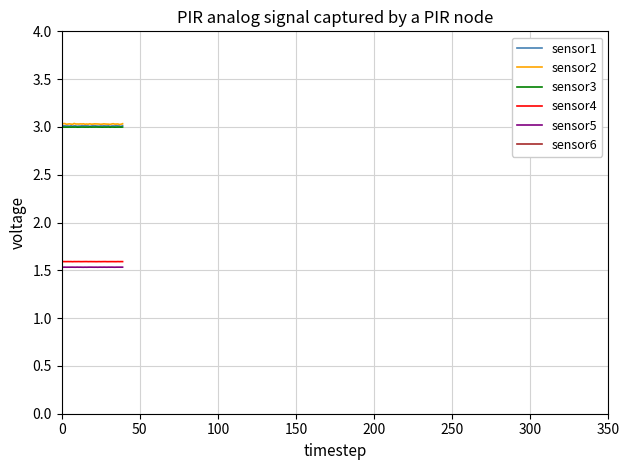

Reading right to left, list all the values displayed in this chart.

sensor1: 3.0	3.0	3.0	3.0	3.0	3.0	3.0	3.0	3.0	3.0	3.0	3.0	3.0	3.0	3.0	3.0	3.0	3.0	3.0	3.0	3.0	3.0	3.0	3.0	3.0	3.0	3.0	3.0	3.0	3.0	3.0	3.0	3.0	3.0	3.0	3.0	3.0	3.0	3.0	3.0
sensor2: 3.0	3.0	3.0	3.0	3.0	3.0	3.0	3.0	3.0	3.0	3.0	3.0	3.0	3.0	3.0	3.0	3.0	3.0	3.0	3.0	3.0	3.0	3.0	3.0	3.0	3.0	3.0	3.0	3.0	3.0	3.0	3.0	3.0	3.0	3.0	3.0	3.0	3.0	3.0	3.0
sensor3: 3.0	3.0	3.0	3.0	3.0	3.0	3.0	3.0	3.0	3.0	3.0	3.0	3.0	3.0	3.0	3.0	3.0	3.0	3.0	3.0	3.0	3.0	3.0	3.0	3.0	3.0	3.0	3.0	3.0	3.0	3.0	3.0	3.0	3.0	3.0	3.0	3.0	3.0	3.0	3.0
sensor4: 1.6	1.6	1.6	1.6	1.6	1.6	1.6	1.6	1.6	1.6	1.6	1.6	1.6	1.6	1.6	1.6	1.6	1.6	1.6	1.6	1.6	1.6	1.6	1.6	1.6	1.6	1.6	1.6	1.6	1.6	1.6	1.6	1.6	1.6	1.6	1.6	1.6	1.6	1.6	1.6
sensor5: 1.5	1.5	1.5	1.5	1.5	1.5	1.5	1.5	1.5	1.5	1.5	1.5	1.5	1.5	1.5	1.5	1.5	1.5	1.5	1.5	1.5	1.5	1.5	1.5	1.5	1.5	1.5	1.5	1.5	1.5	1.5	1.5	1.5	1.5	1.5	1.5	1.5	1.5	1.5	1.5
sensor6: -0.2	-0.2	-0.2	-0.2	-0.2	-0.2	-0.2	-0.2	-0.2	-0.2	-0.2	-0.2	-0.2	-0.2	-0.2	-0.2	-0.2	-0.2	-0.2	-0.2	-0.2	-0.2	-0.2	-0.2	-0.2	-0.2	-0.2	-0.2	-0.2	-0.2	-0.2	-0.2	-0.2	-0.2	-0.2	-0.2	-0.2	-0.2	-0.2	-0.2